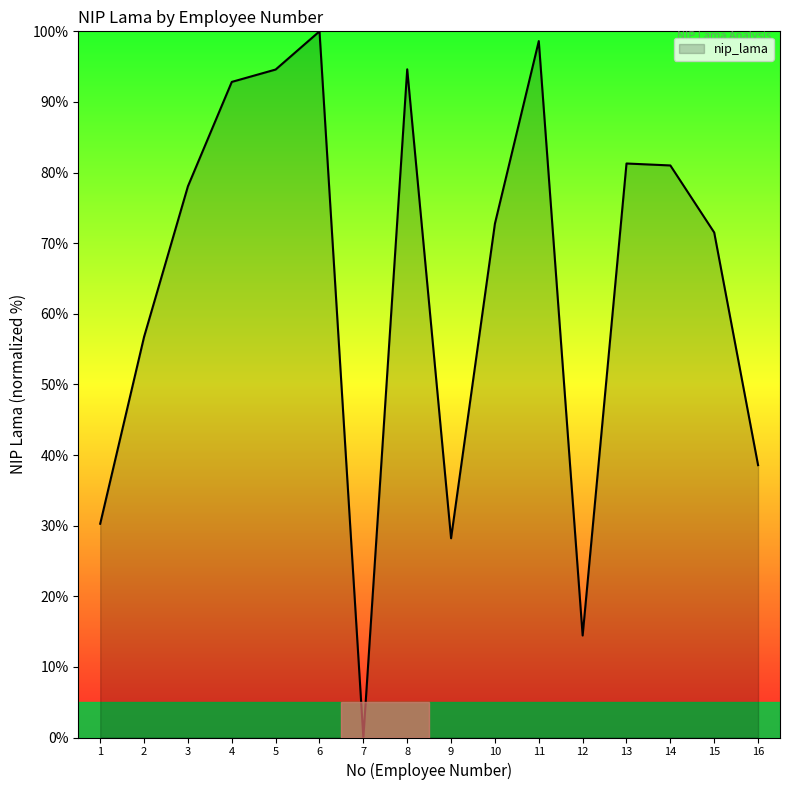

What is the difference between the maximum and minimum values?

100.0